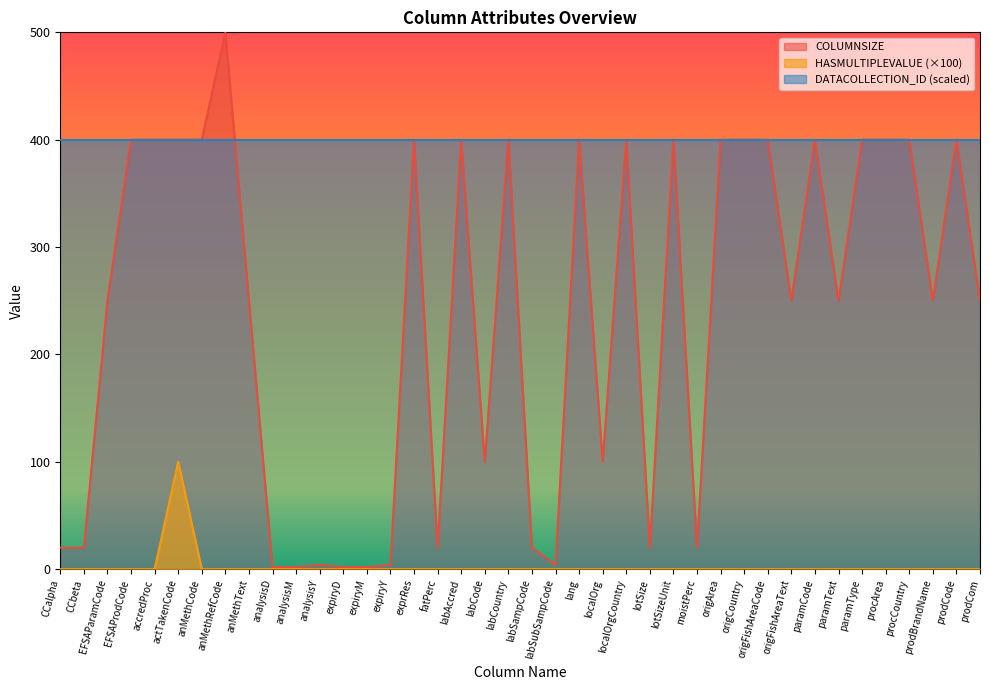

Which series has the largest total across all categories?

DATACOLLECTION_ID (scaled)